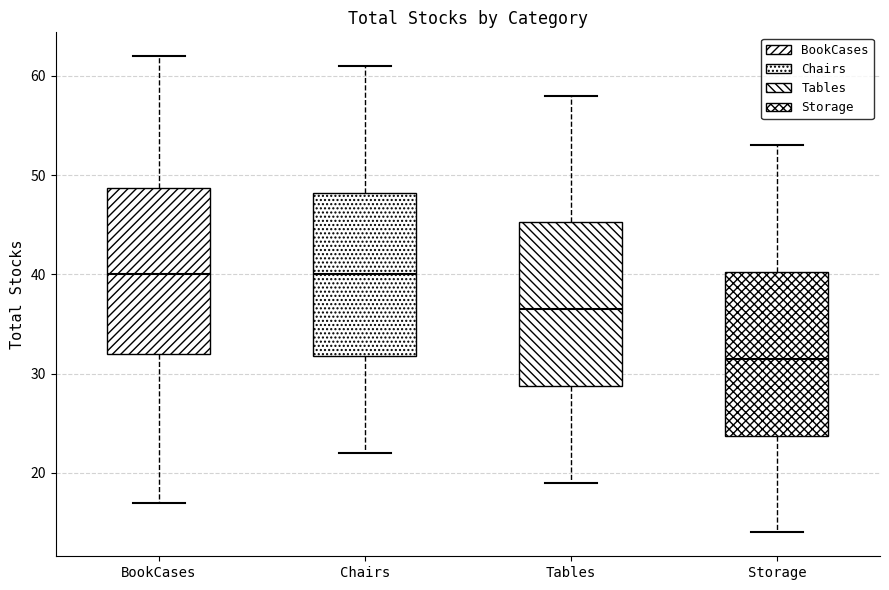

Reading left to right, read every box against the y-axis: the position of its median line, the range the box covers, and the ends of its whiskers. The values are not printed on the chart, so give them approximately, as read against the axis.

BookCases: median 40, box 32 to 49, whiskers 17 to 62
Chairs: median 40, box 32 to 48, whiskers 22 to 61
Tables: median 37, box 29 to 45, whiskers 19 to 58
Storage: median 32, box 24 to 40, whiskers 14 to 53